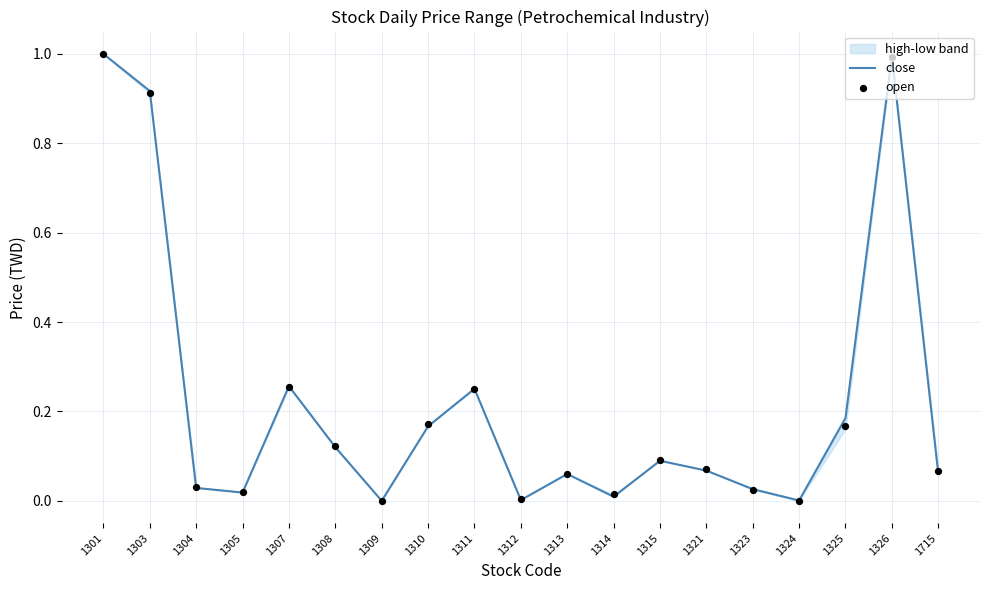

Is the value of close at 1309 greater than the value of open at 1324?

No